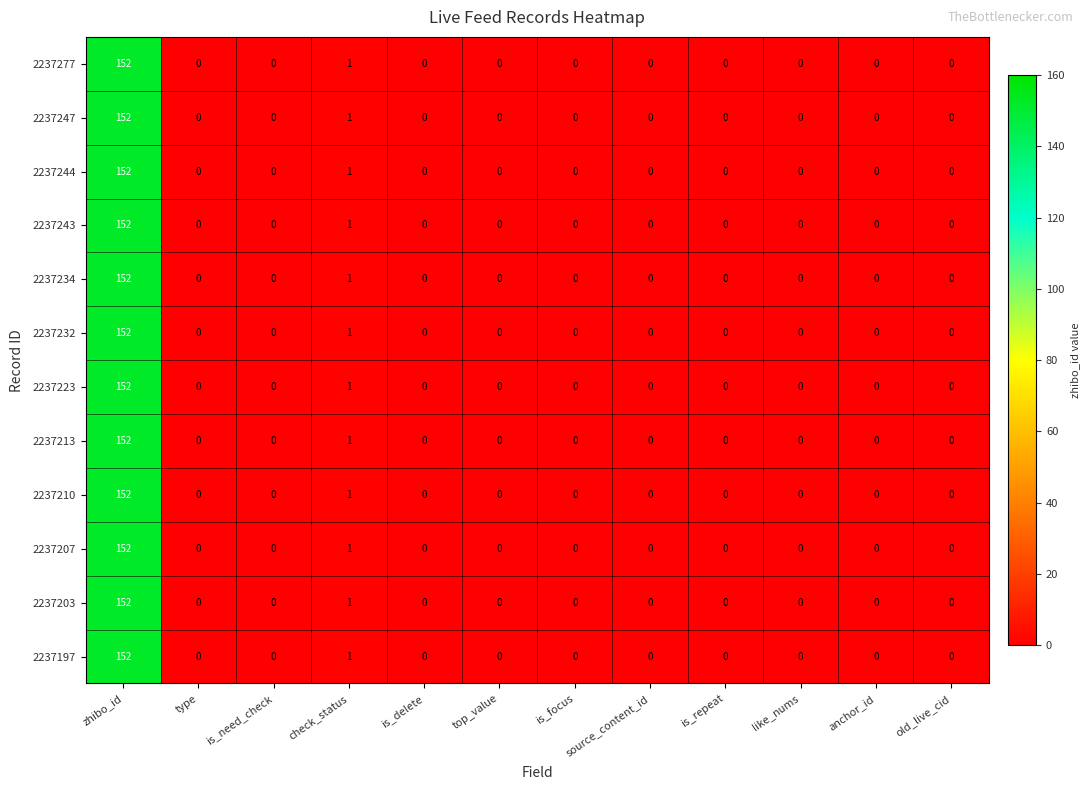

What is the maximum value shown in the chart?

152